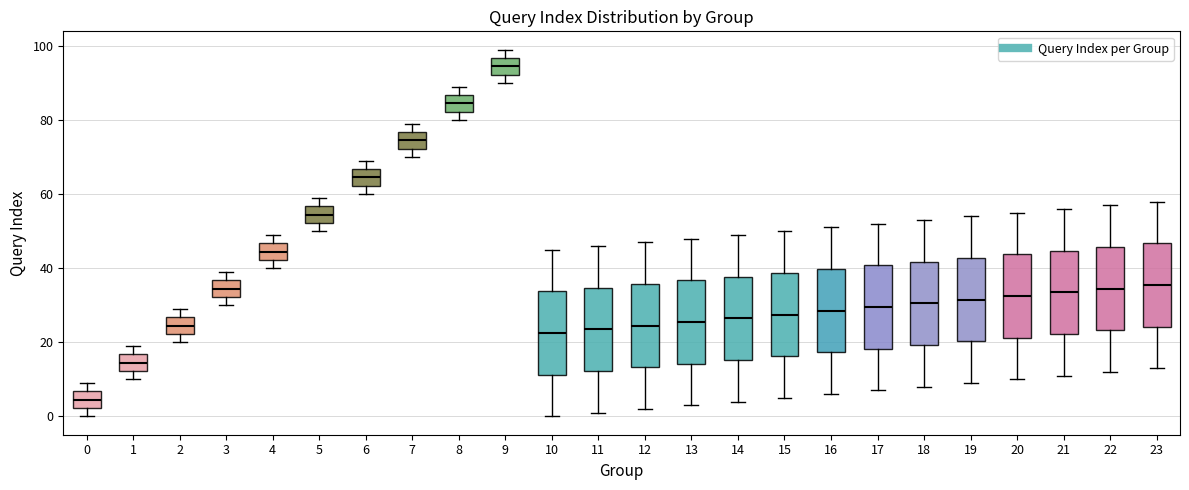

Which box's median line is the highest?

9